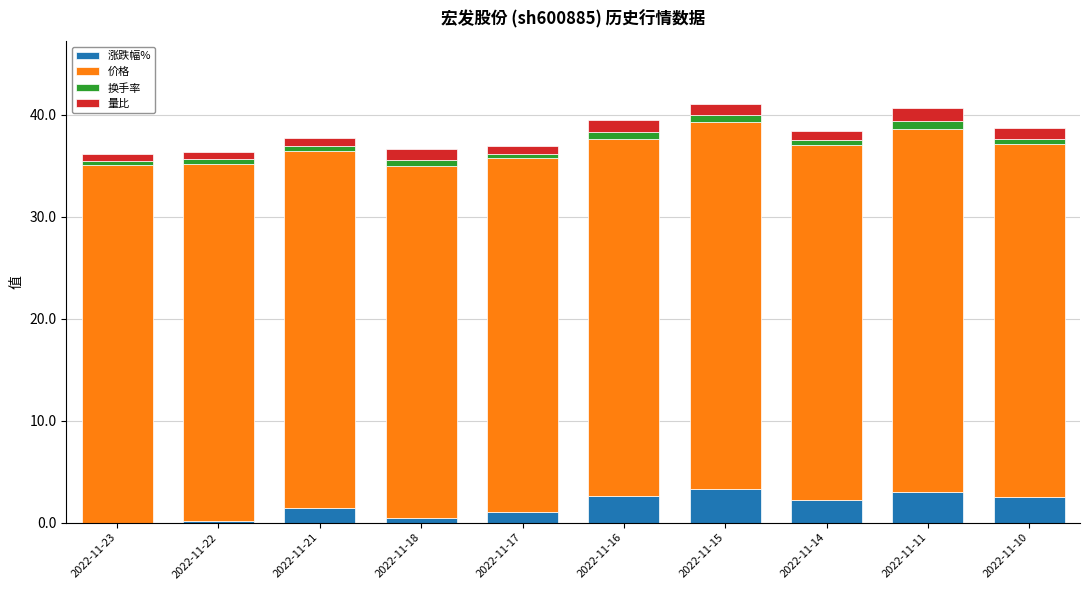

What is the maximum value for 涨跌幅%?

3.3